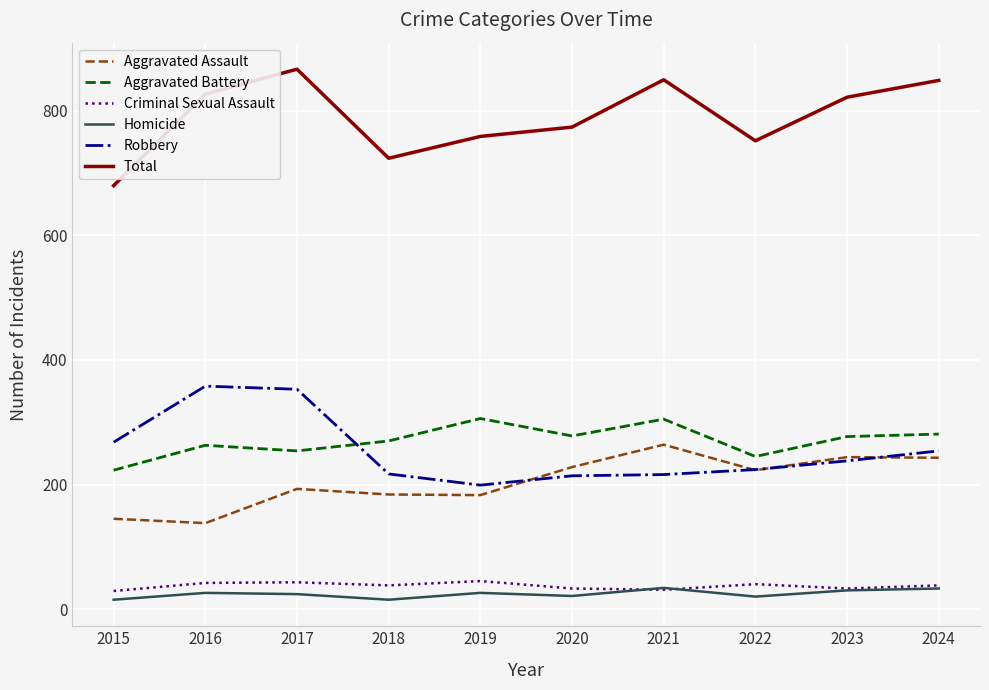

True or false: Aggravated Assault has a value of 184 at 2018.

True